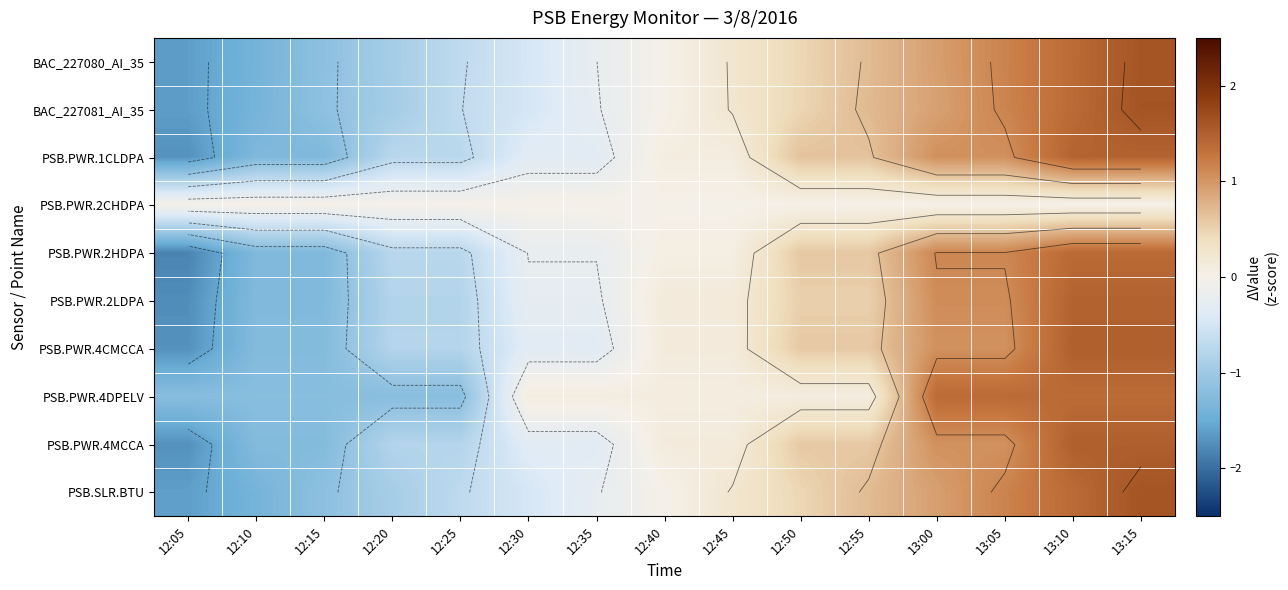

What is the spread (max minus min) of values at 12:05?

1.8